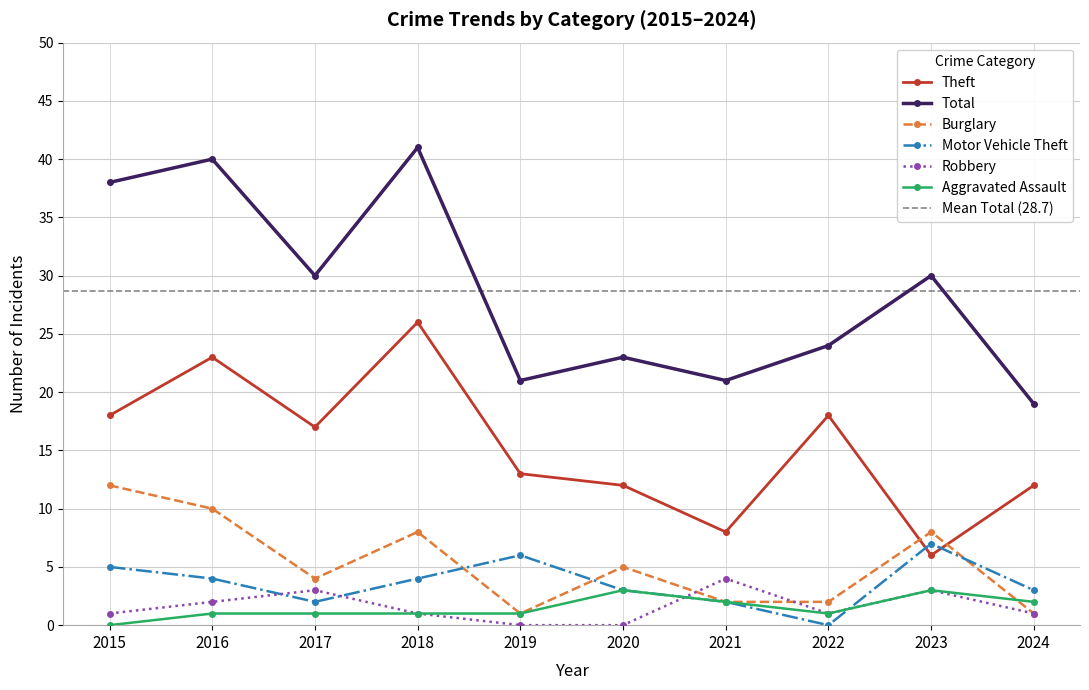

What is the lowest value of the Theft series?

6